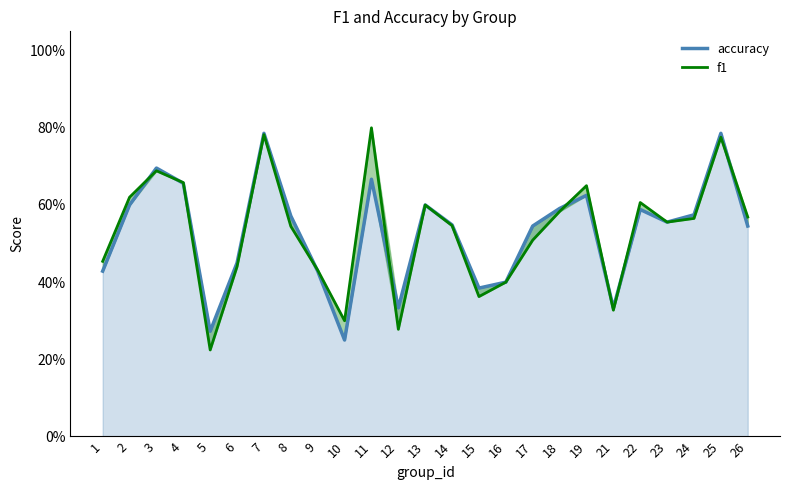

Where do f1 and accuracy first cross each other?

2 and 3